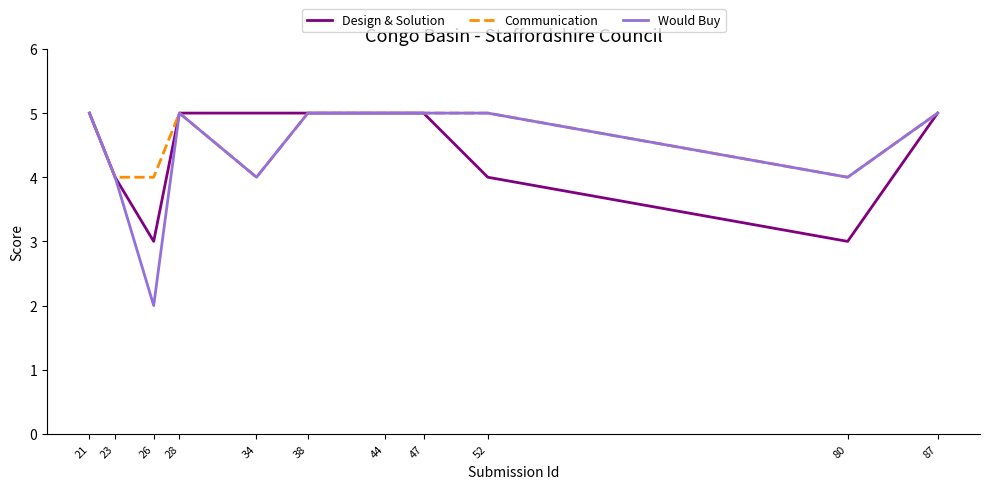

The Would Buy series shows 2 at 23. True or false?

False